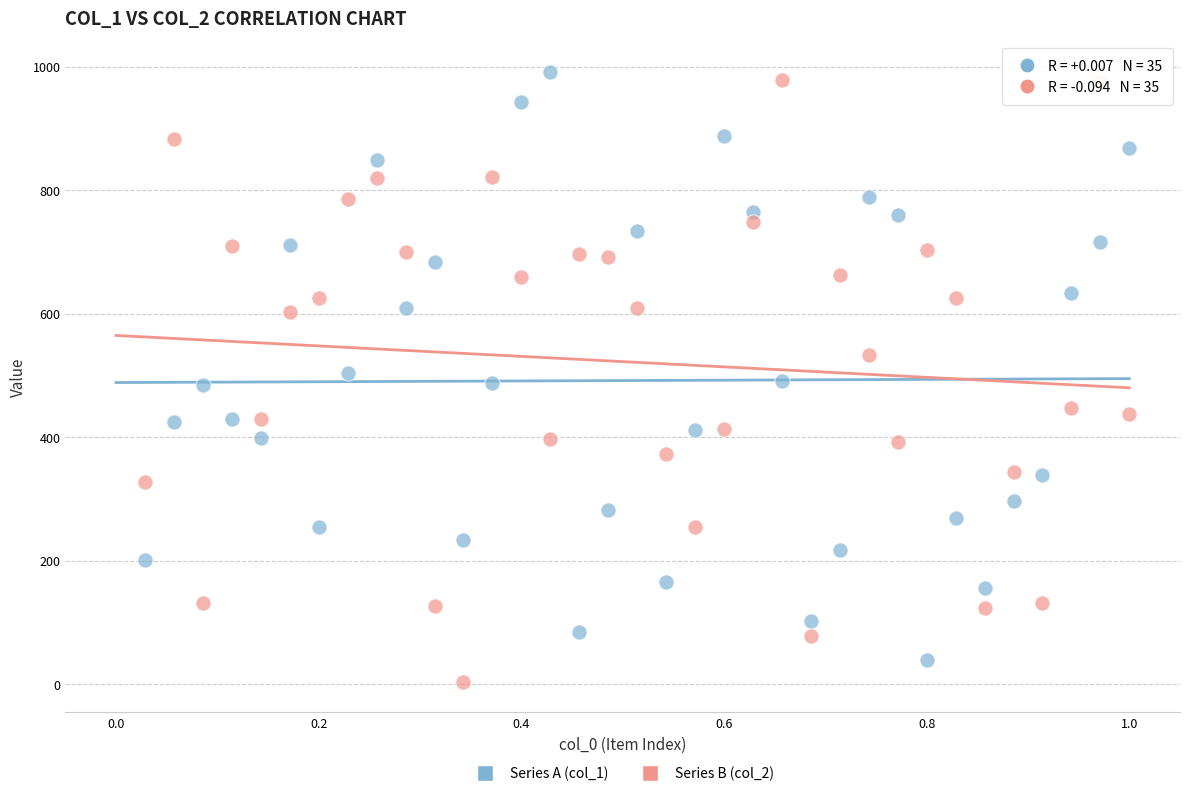

Which series reaches the minimum Y coordinate?

Series B (col_2)